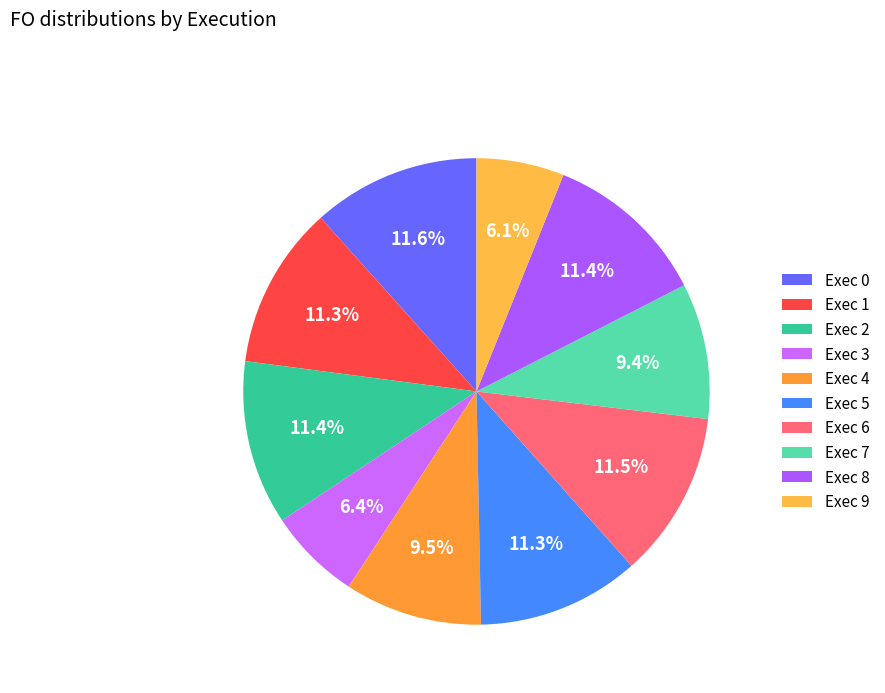

To the nearest percent, what portion does Exec 1 represent?

11%